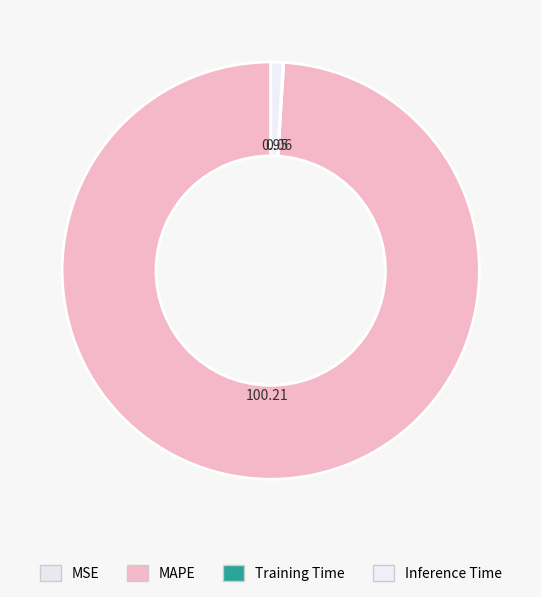

How many segments does this pie chart have?

4